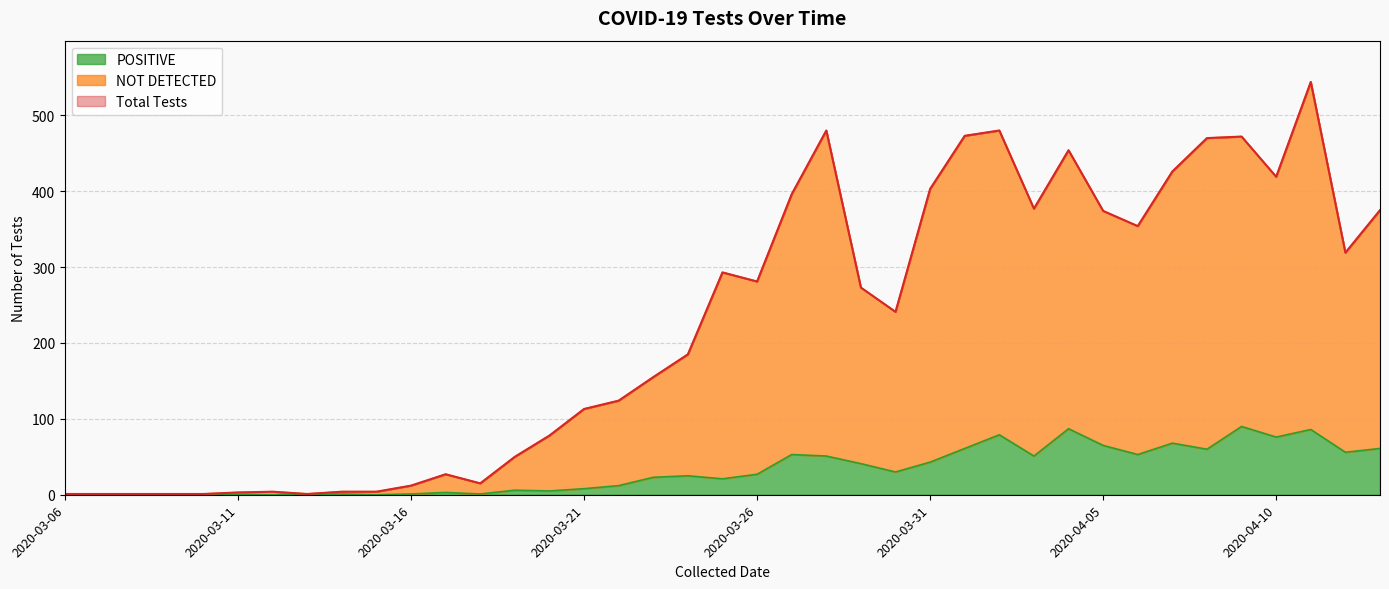

What is the value of the Total Tests point at the 13th from the left?

15